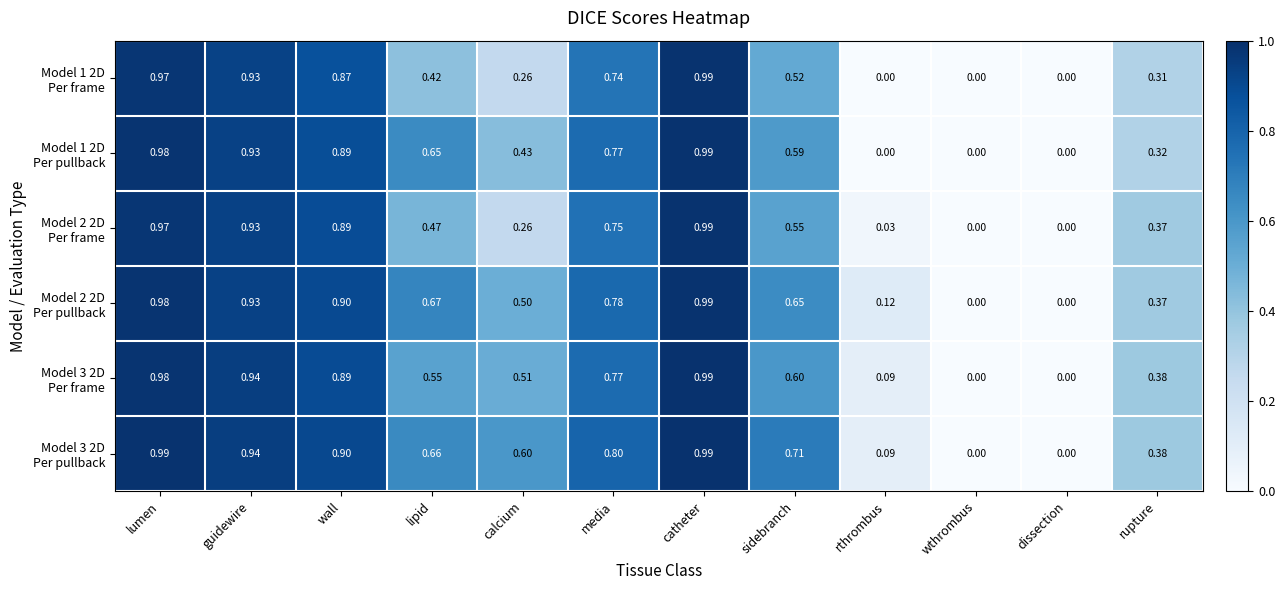

At which category is the sum across all series the highest?

catheter